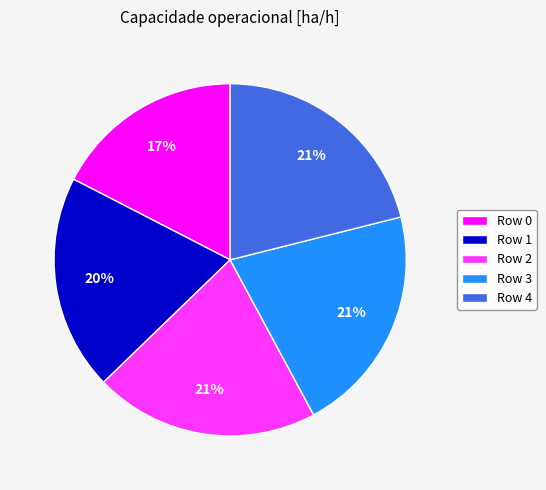

Is it true that Row 0 is 6% of the pie?

False